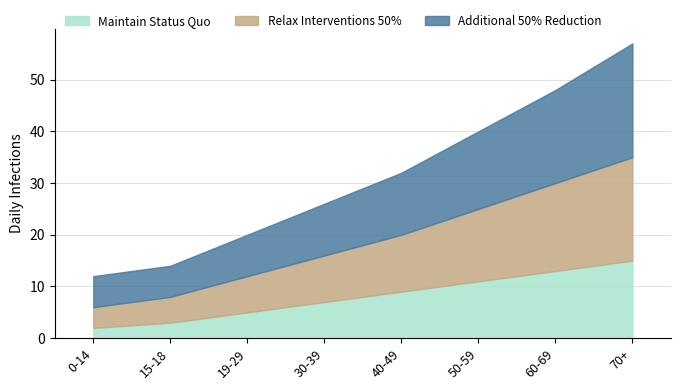

Which category has the highest value in the Maintain Status Quo series?

70+